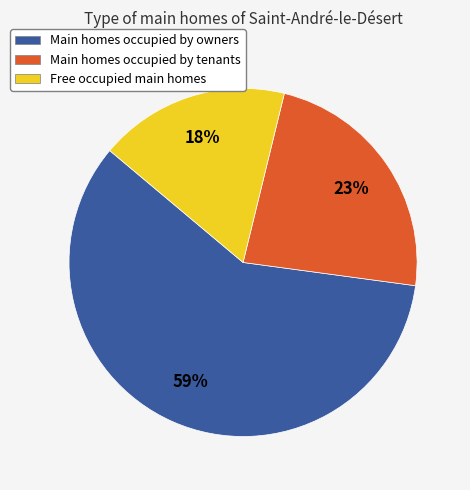

How many slices are in this pie chart?

3